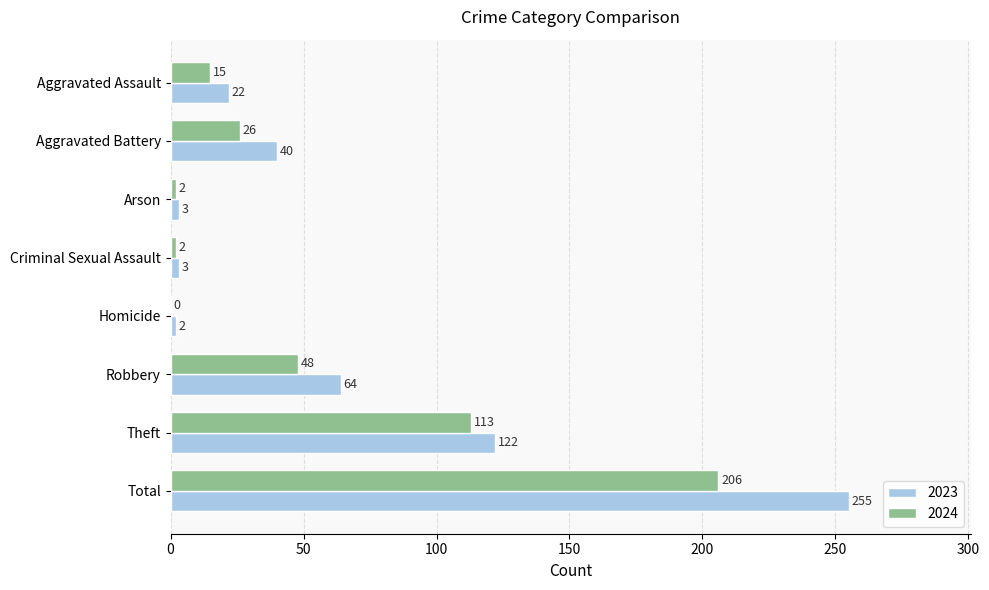

What are all the series names shown in the legend?

2023, 2024